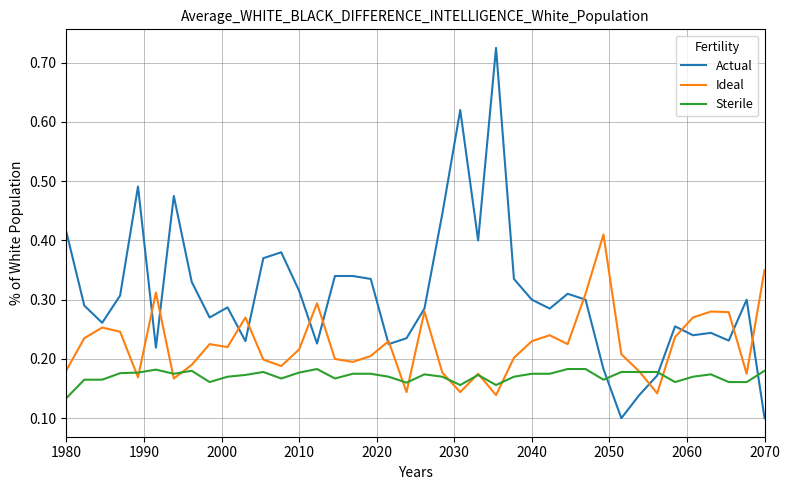

Rank the series by their maximum value, from lowest to highest.

Sterile, Ideal, Actual